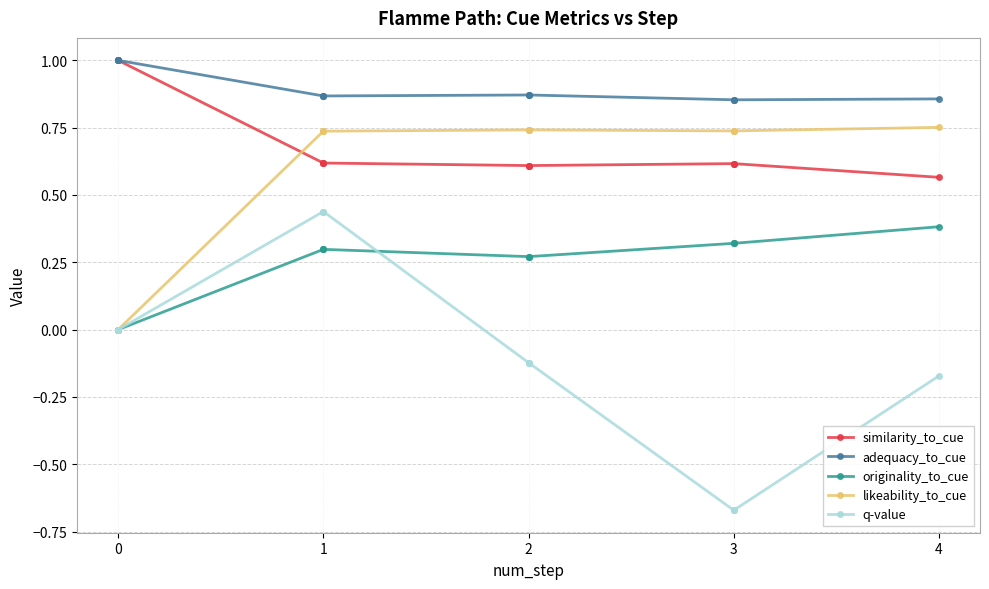

Which series has the largest total across all categories?

adequacy_to_cue